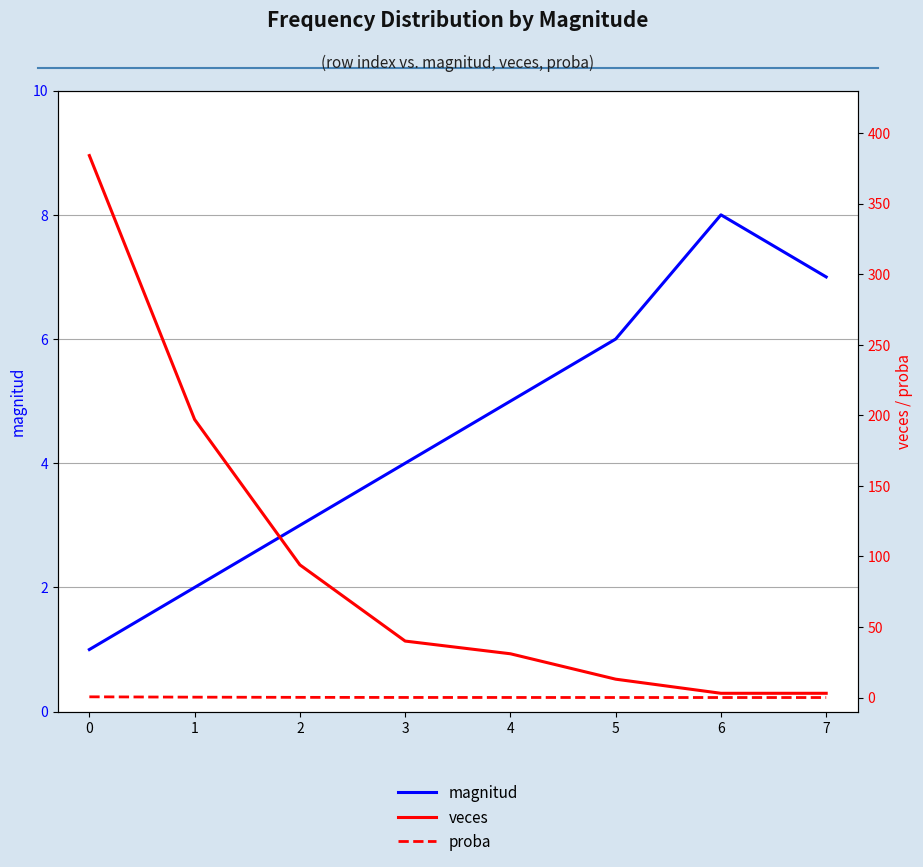

What is the sum of the magnitud values at 5 and 4?

11.0